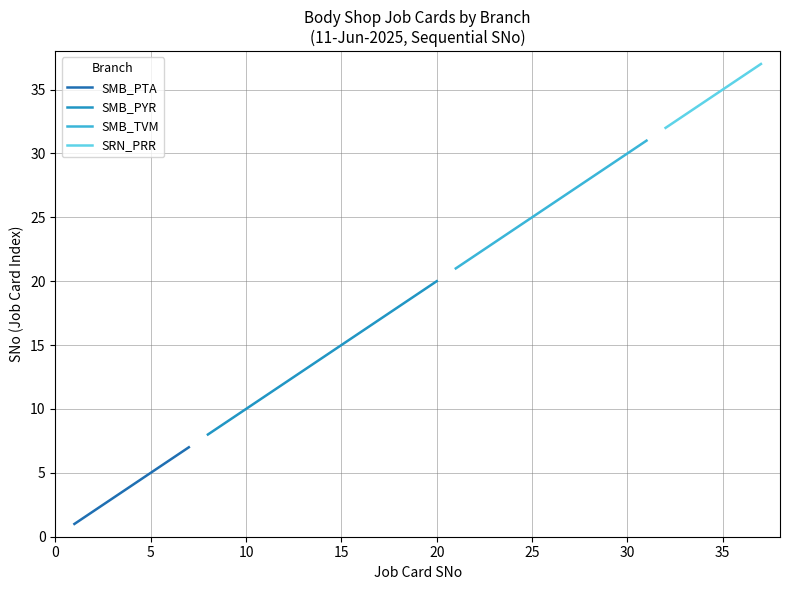

What is the maximum value for SMB_PTA?

7